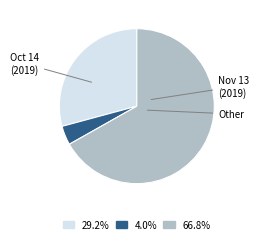

Is there any slice that represents more than half of the pie?

Yes